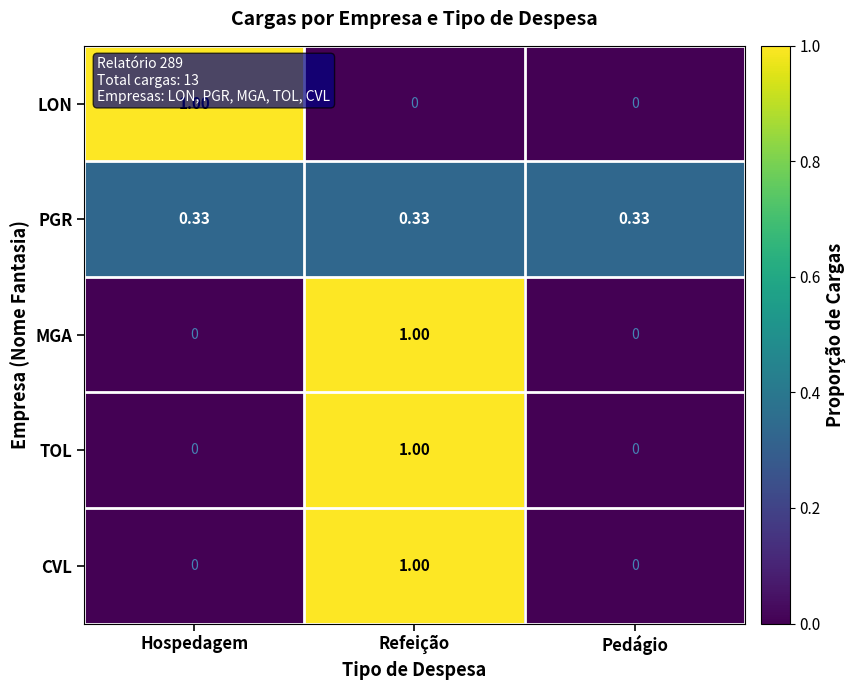

Is the value of TOL at Pedágio greater than the value of CVL at Refeição?

No